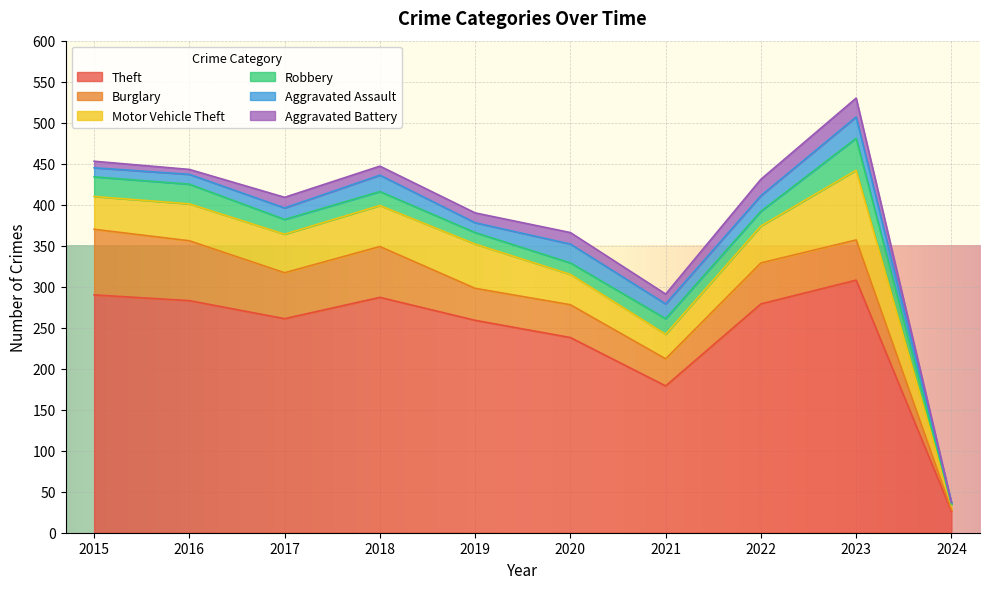

The value of Robbery at 2022 is 31. True or false?

False